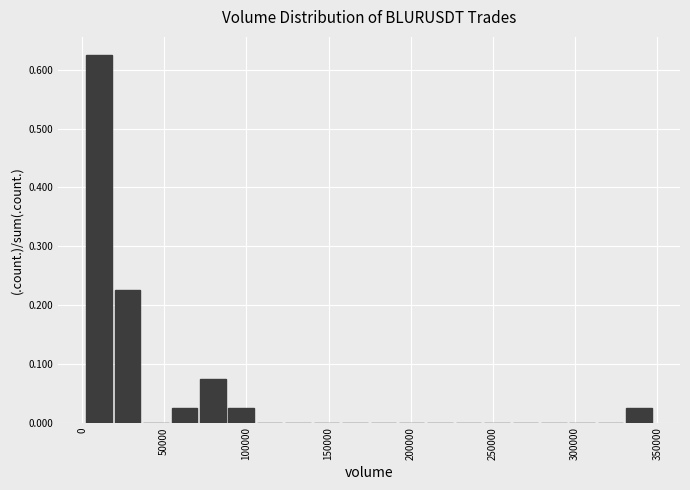

Around what value on the x-axis is the tallest bar? Give the approximate position of its centre, as read against the axis.

10000